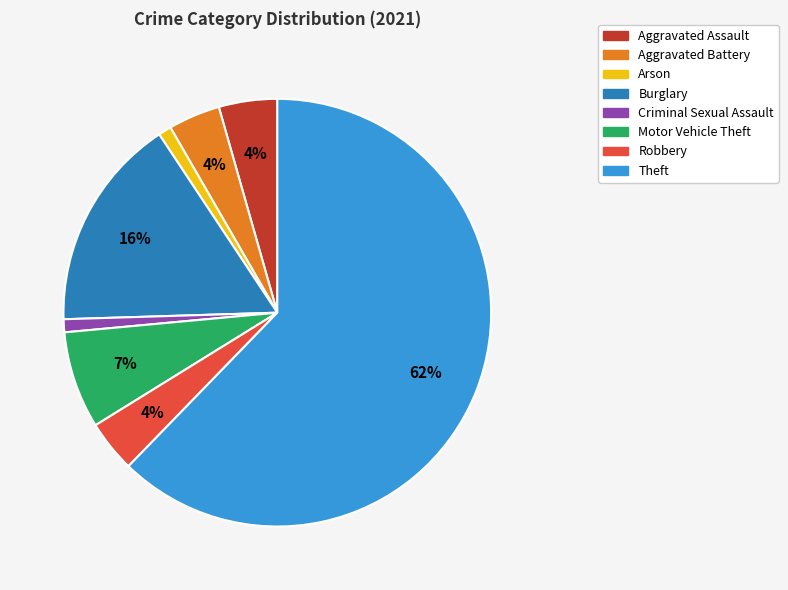

Which slice is the largest?

Theft